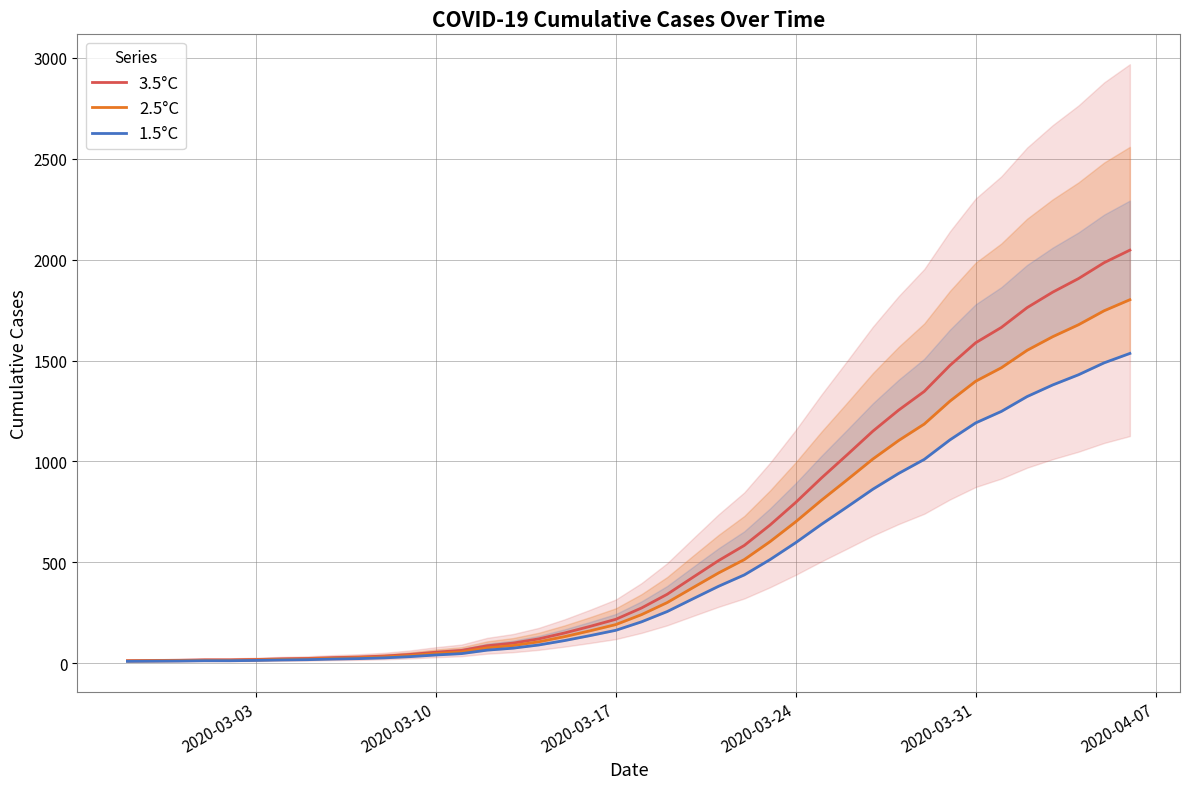

What is the value of the 3.5°C point at the 12th from the left?

44.0